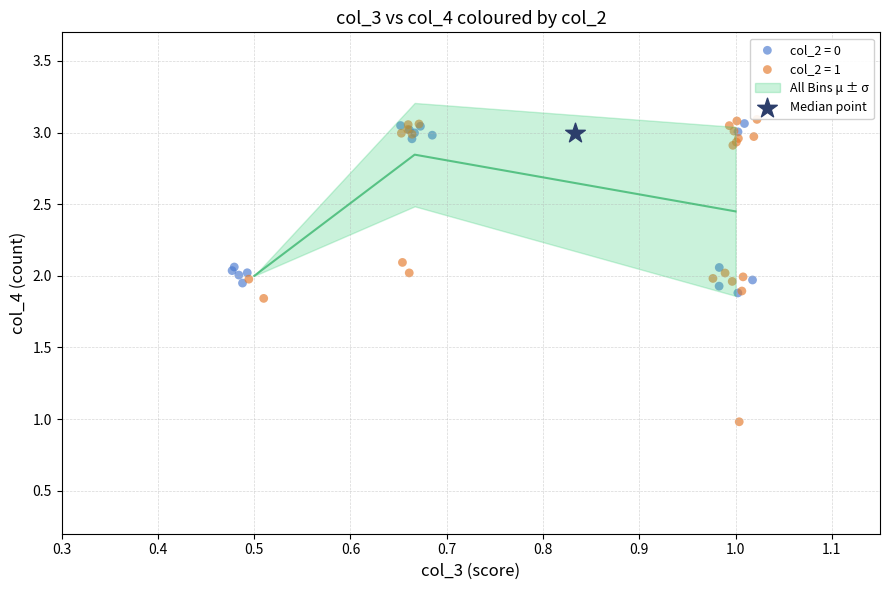

Which series contains the lowest Y value?

col_2 = 1